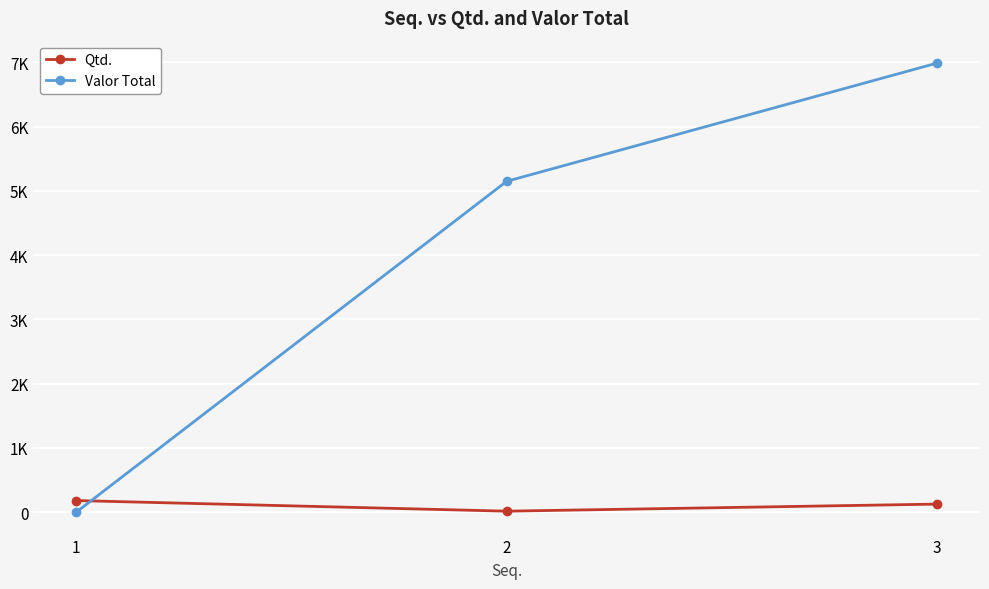

The Valor Total series shows 4213.7 at 3. True or false?

False